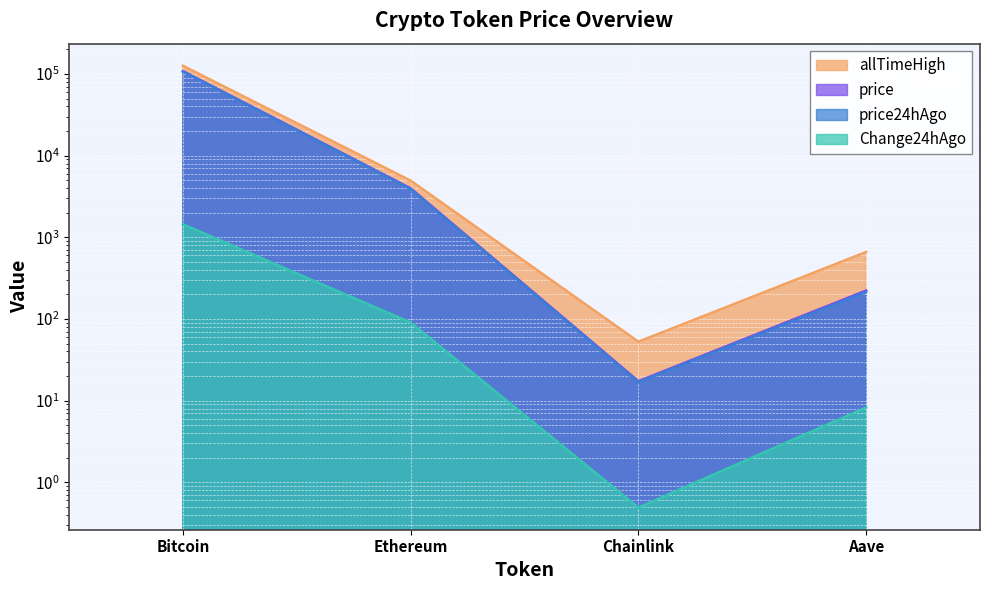

The value of price24hAgo at Bitcoin is 107134.0. True or false?

True